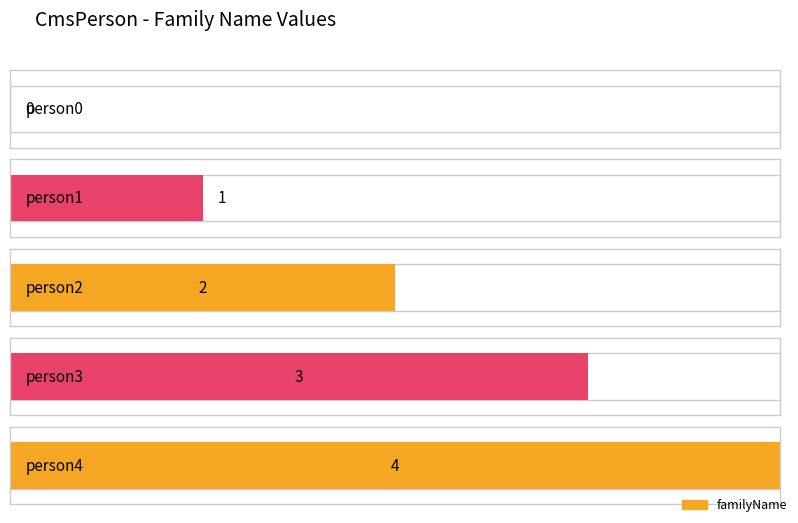

Count the number of values greater than 2.

2